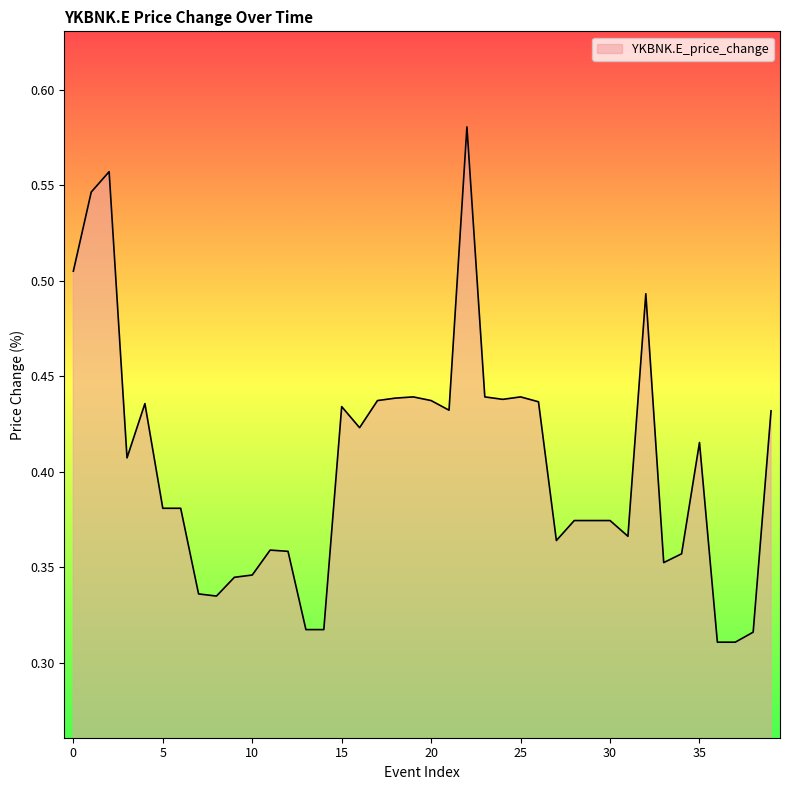

At which label is the value closest to 0?

36